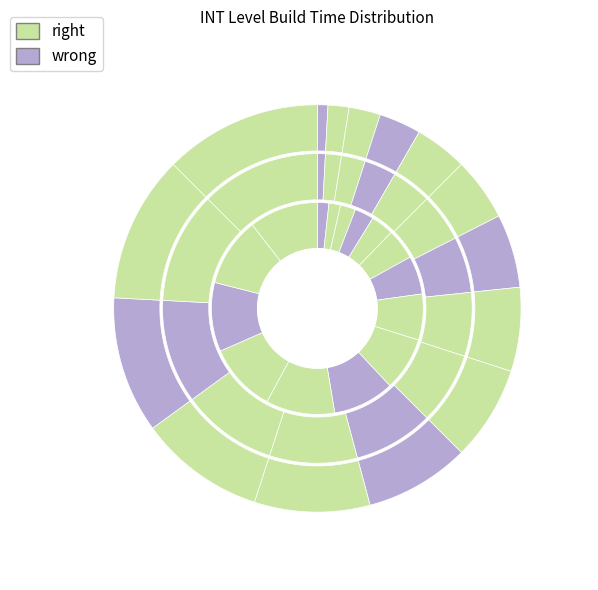

Is it true that Level 4 is 3% of the pie?

True